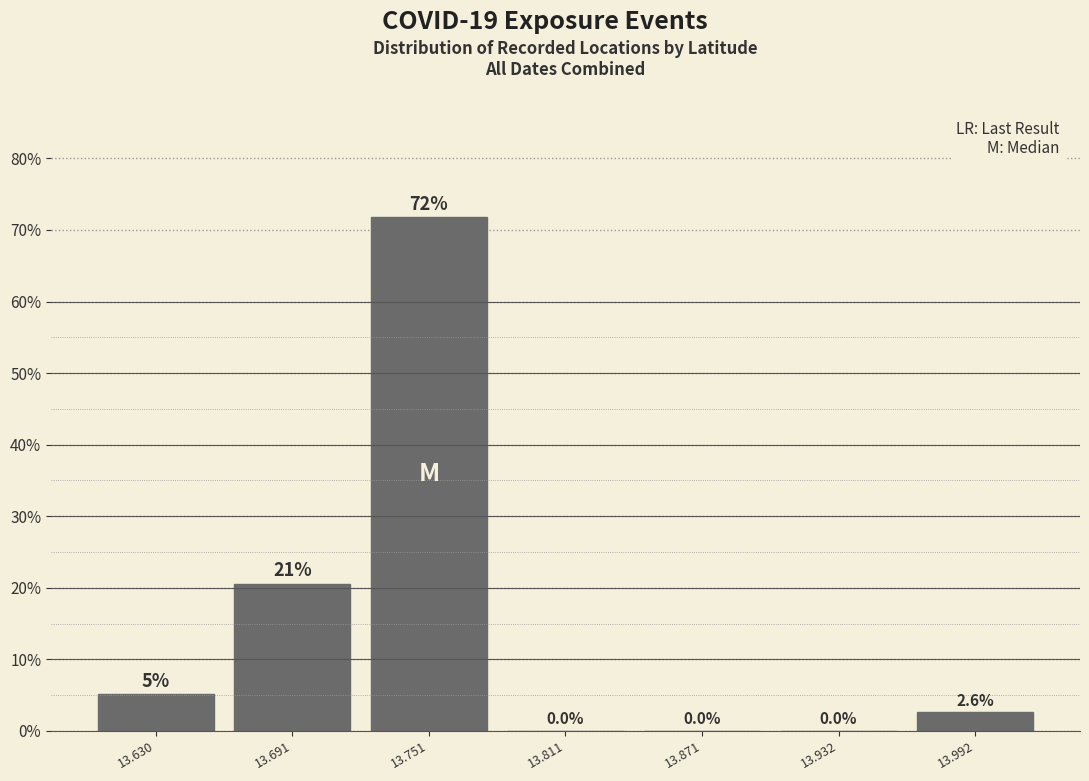

Over which range of the x-axis is the bar tallest?

13.72 to 13.78